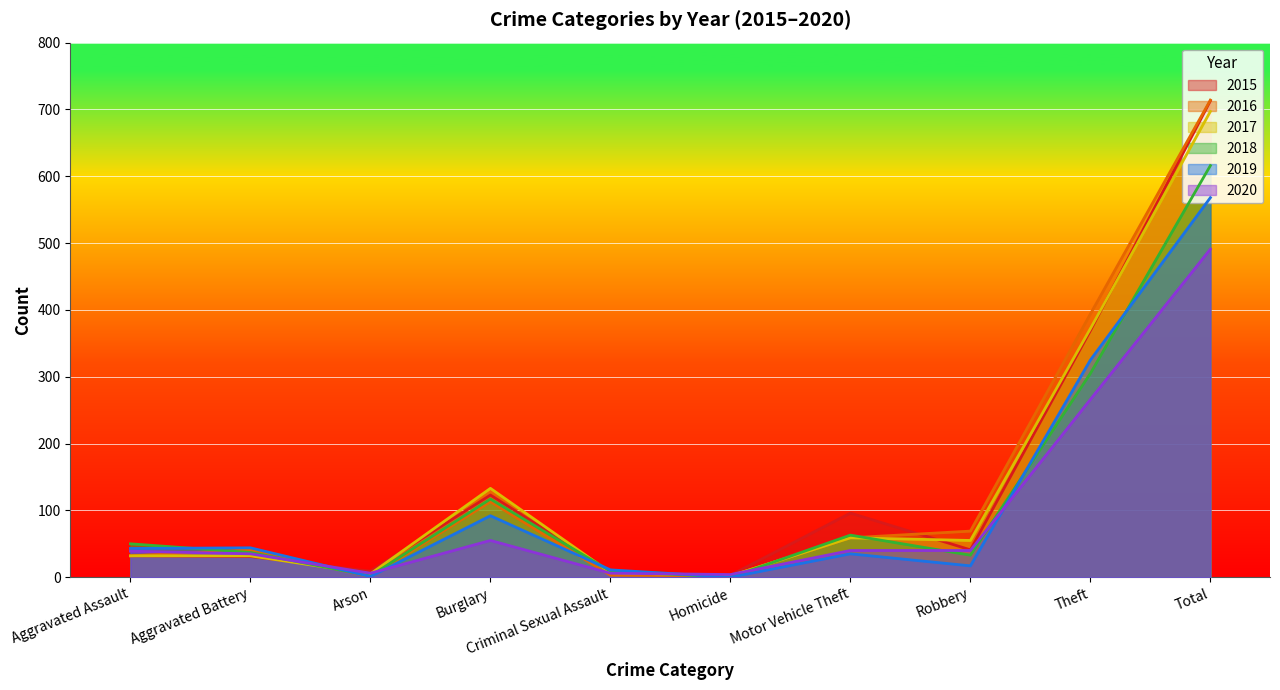

Which category has the lowest value across all series?

Homicide